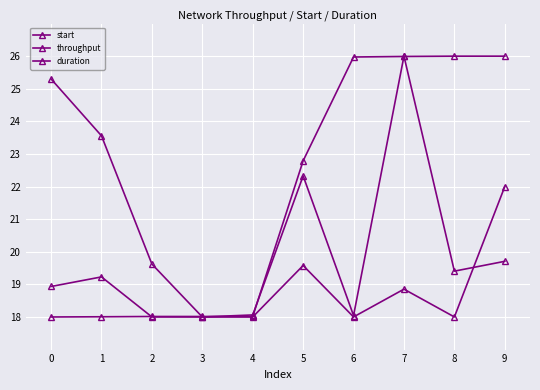

How many data points does each series have?

10